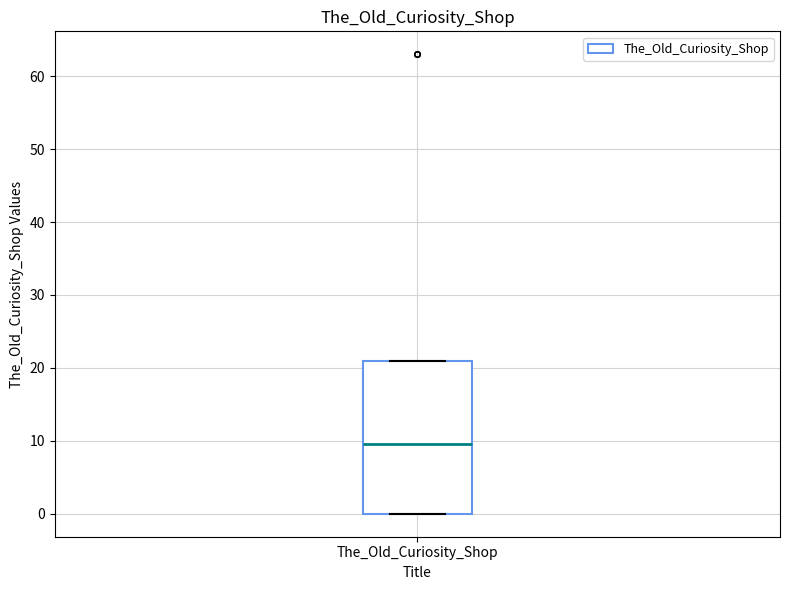

Where is the lower edge of the box for The_Old_Curiosity_Shop on the y-axis? The values are not printed on the chart, so give them approximately, as read against the axis.

0